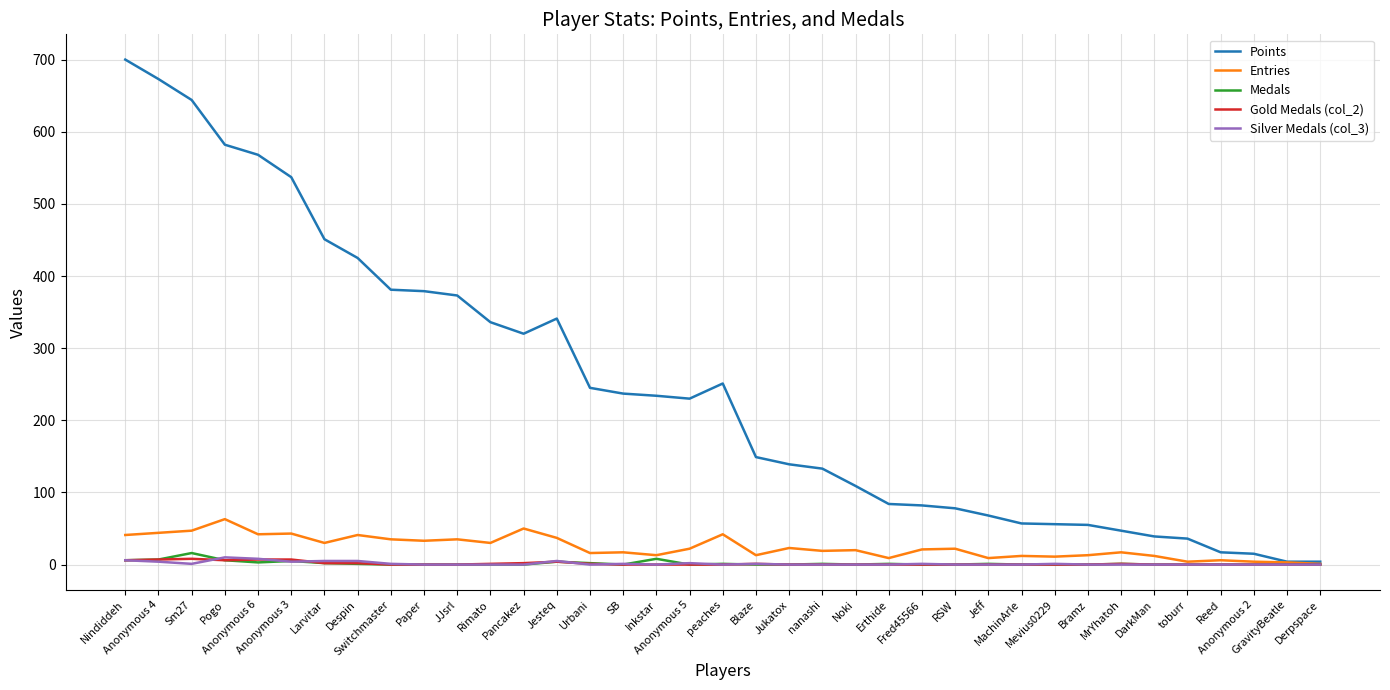

Which series has the largest total across all categories?

Points